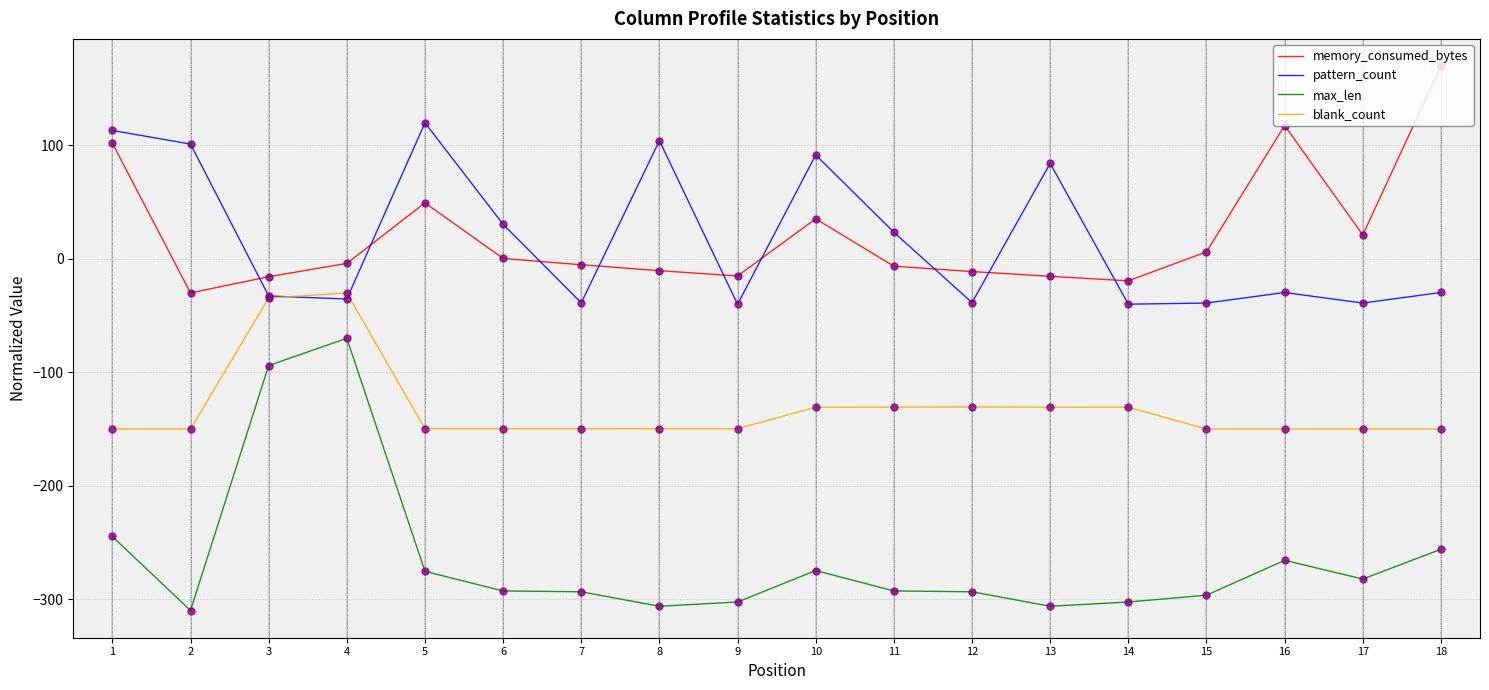

Which series has the largest range (max minus min)?

max_len